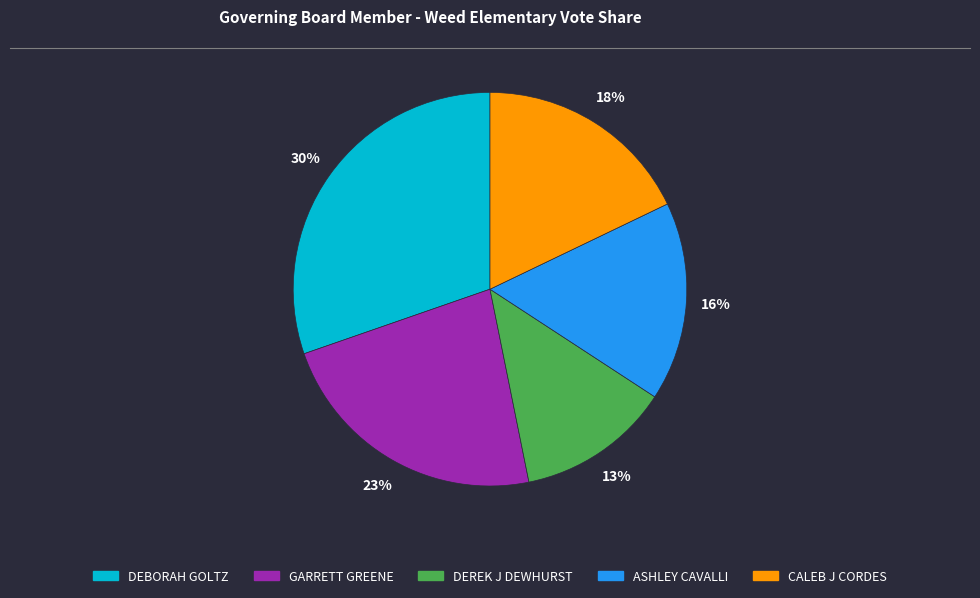

Approximately how many times larger is the value at DEBORAH GOLTZ compared to CALEB J CORDES?

1.7